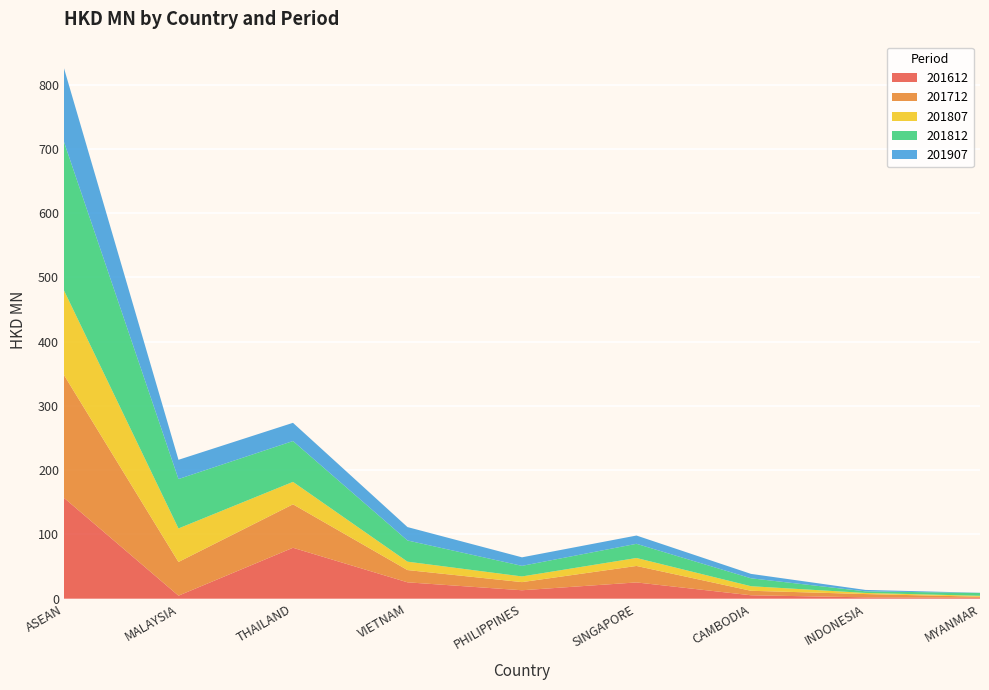

Reading left to right, what are all the values shown in this chart?

201612: 157.0	4.7	79.3	25.5	13.2	25.3	5.4	2.1	1.5
201712: 191.1	52.5	67.6	19.1	12.6	25.6	7.0	5.1	1.6
201807: 131.7	52.2	34.9	13.1	8.9	12.4	7.1	1.7	1.4
201812: 231.1	76.8	63.5	33.0	16.5	22.1	12.3	2.5	4.4
201907: 114.7	30.0	28.3	20.8	13.3	12.9	6.9	2.2	0.3